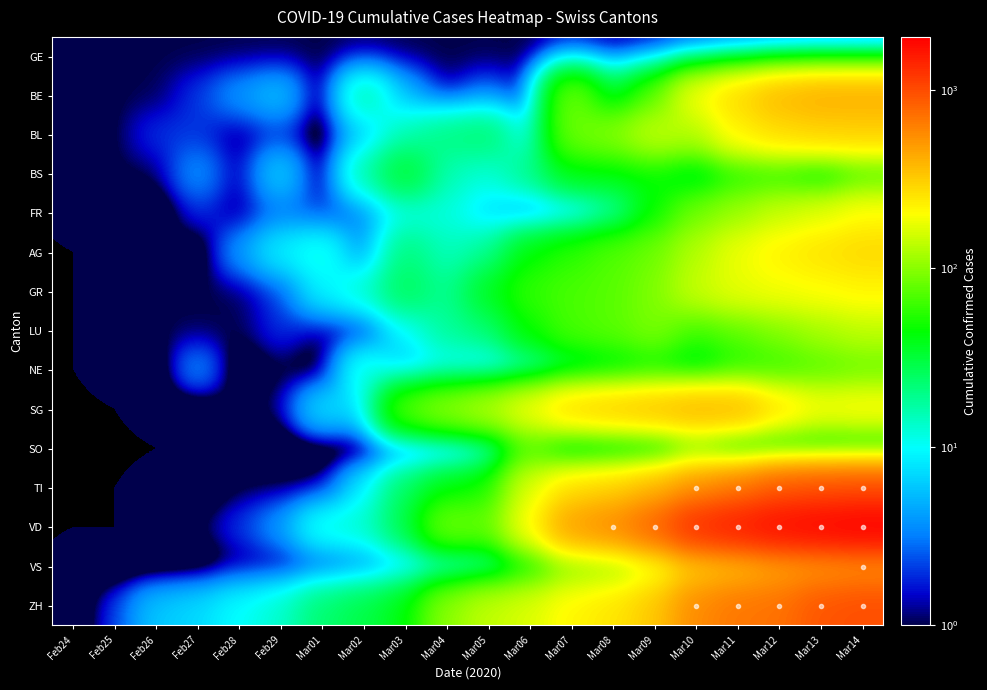

Which series has the widest spread of values?

VD